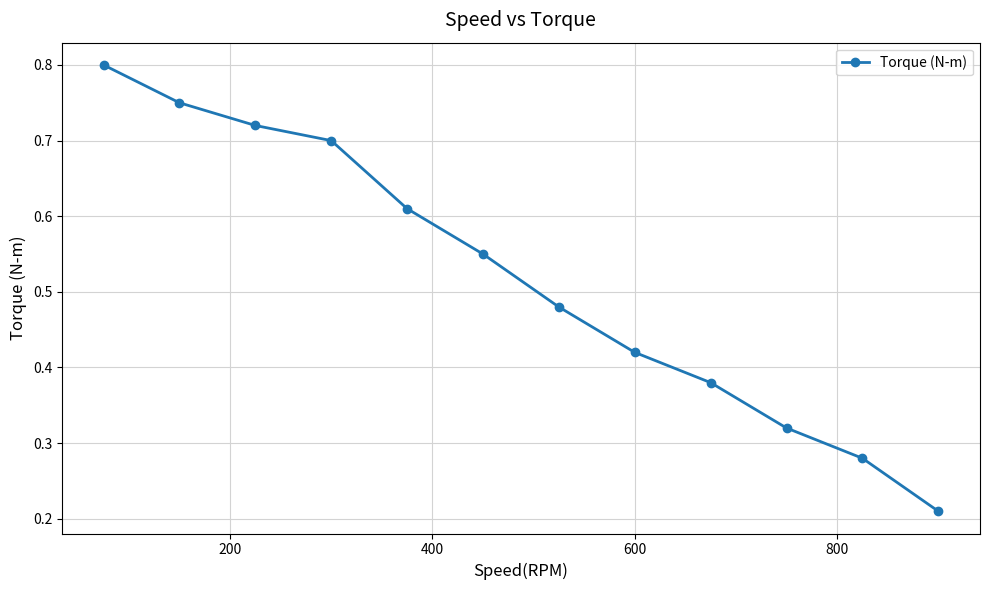

Count the values in the range 0 to 1.

12